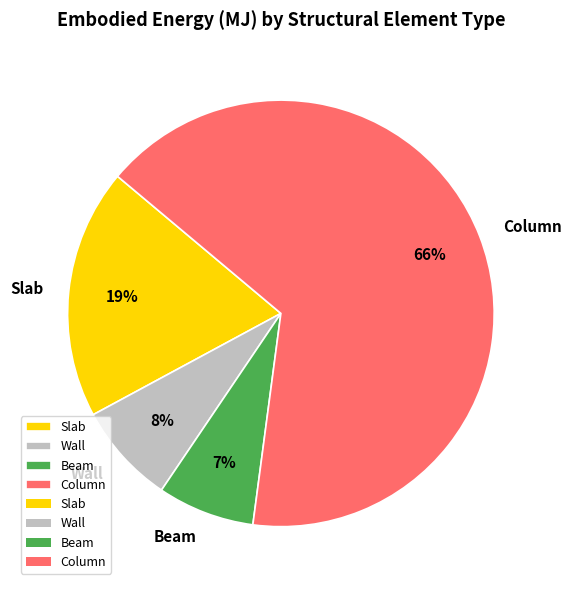

Between Slab and Beam, which is larger?

Slab